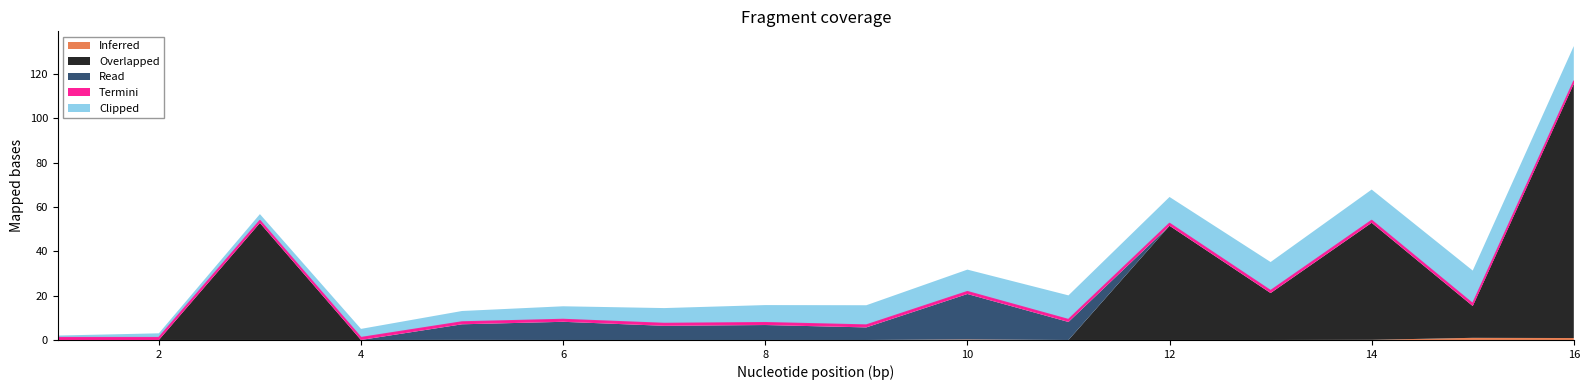

How many interior local valleys does the Inferred series have?

4